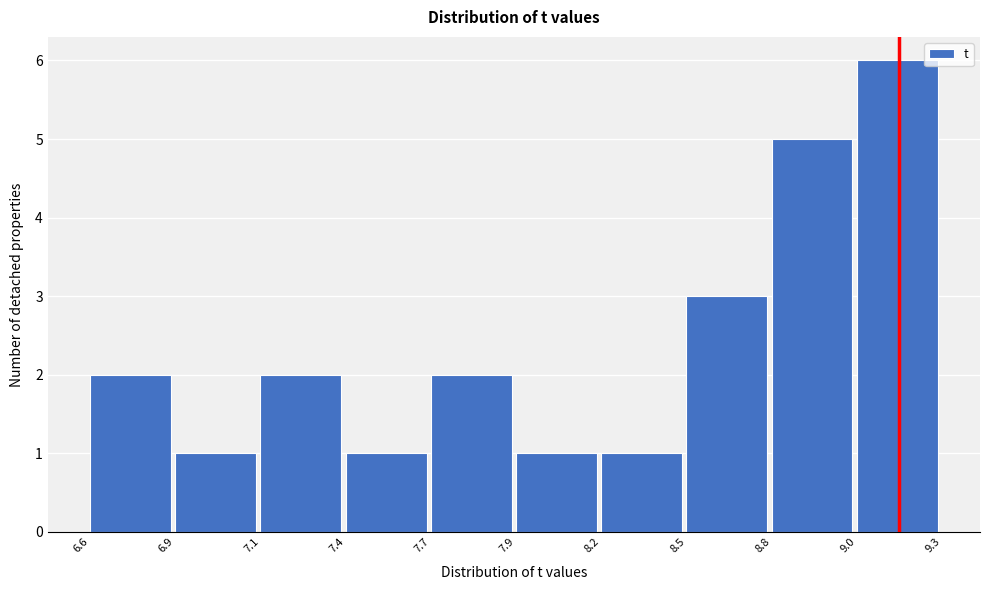

Reading left to right, list all the values displayed in this chart.

2	1	2	1	2	1	1	3	5	6